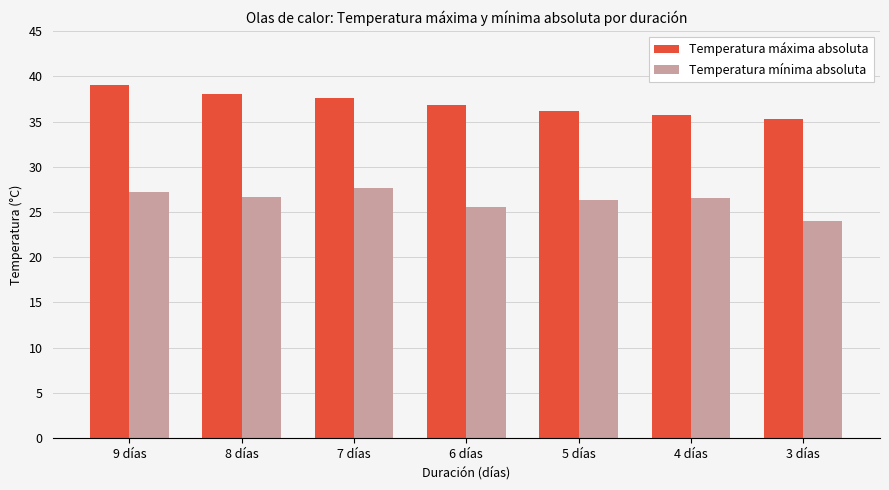

Which category has the highest value in the Temperatura mínima absoluta series?

7 días